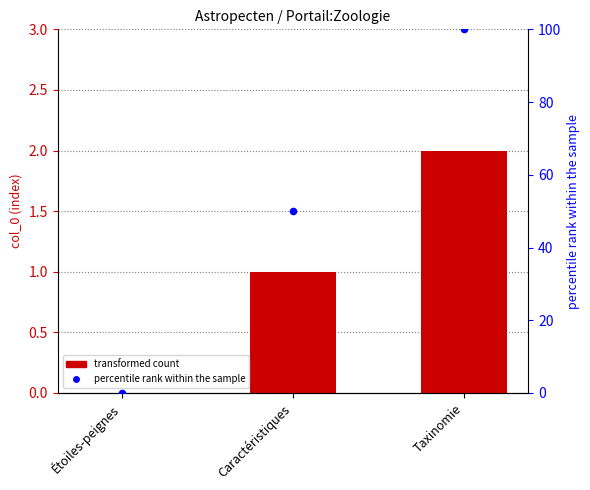

Which series has the widest spread of Y values?

percentile rank within the sample